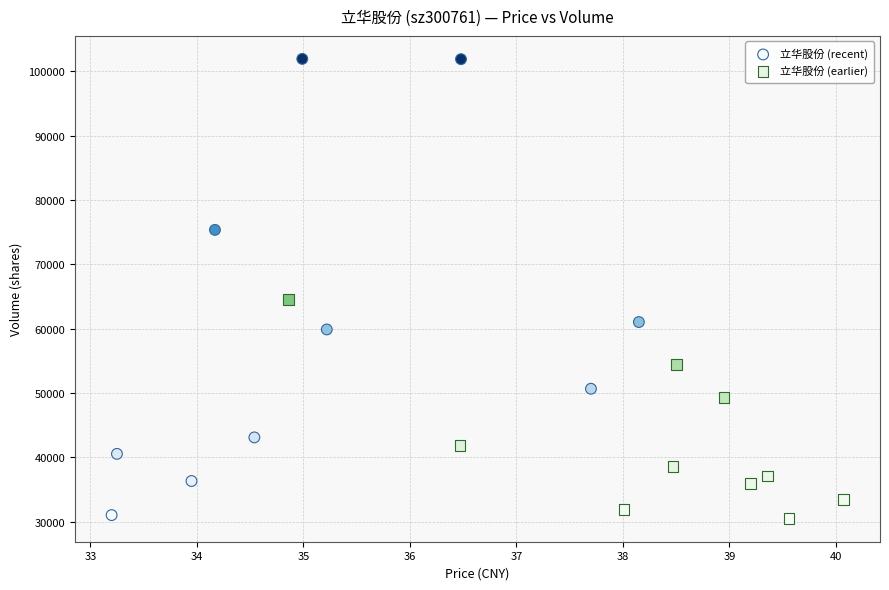

Which series has the widest spread of Y values?

立华股份 (recent)